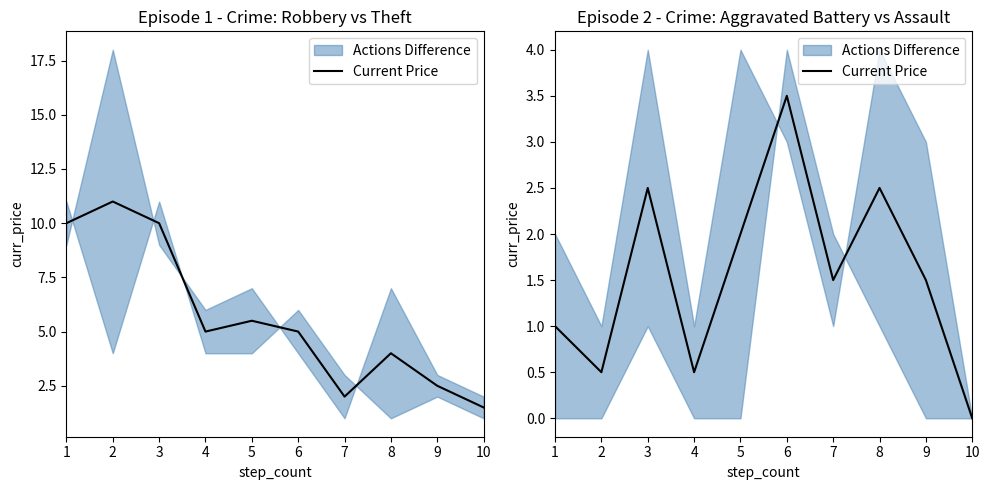

Count the values in the range 0 to 2.

7